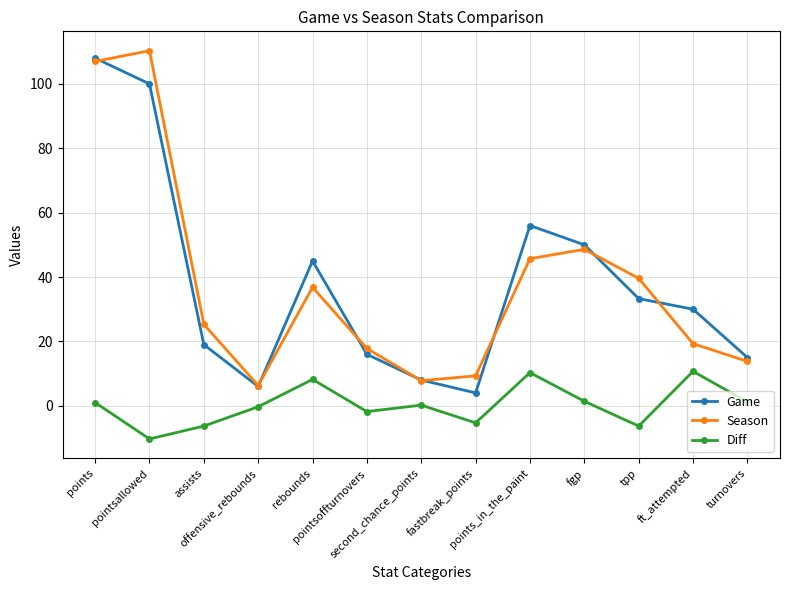

What is the sum of the Season values at assists and pointsallowed?

135.6